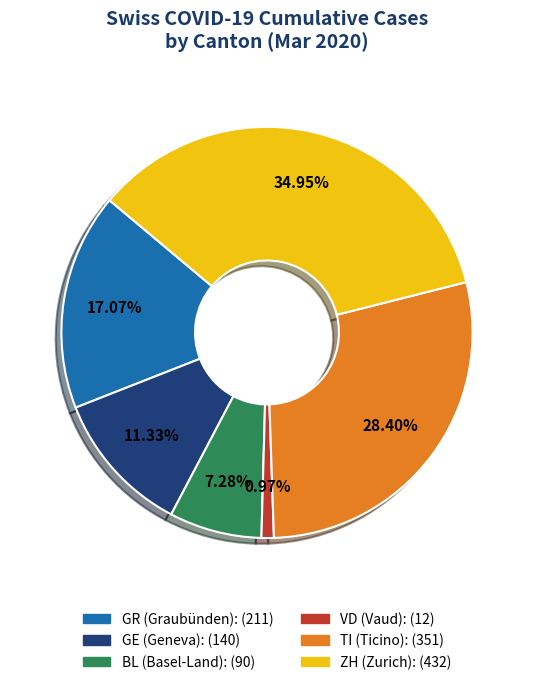

Does any single category account for the majority?

No